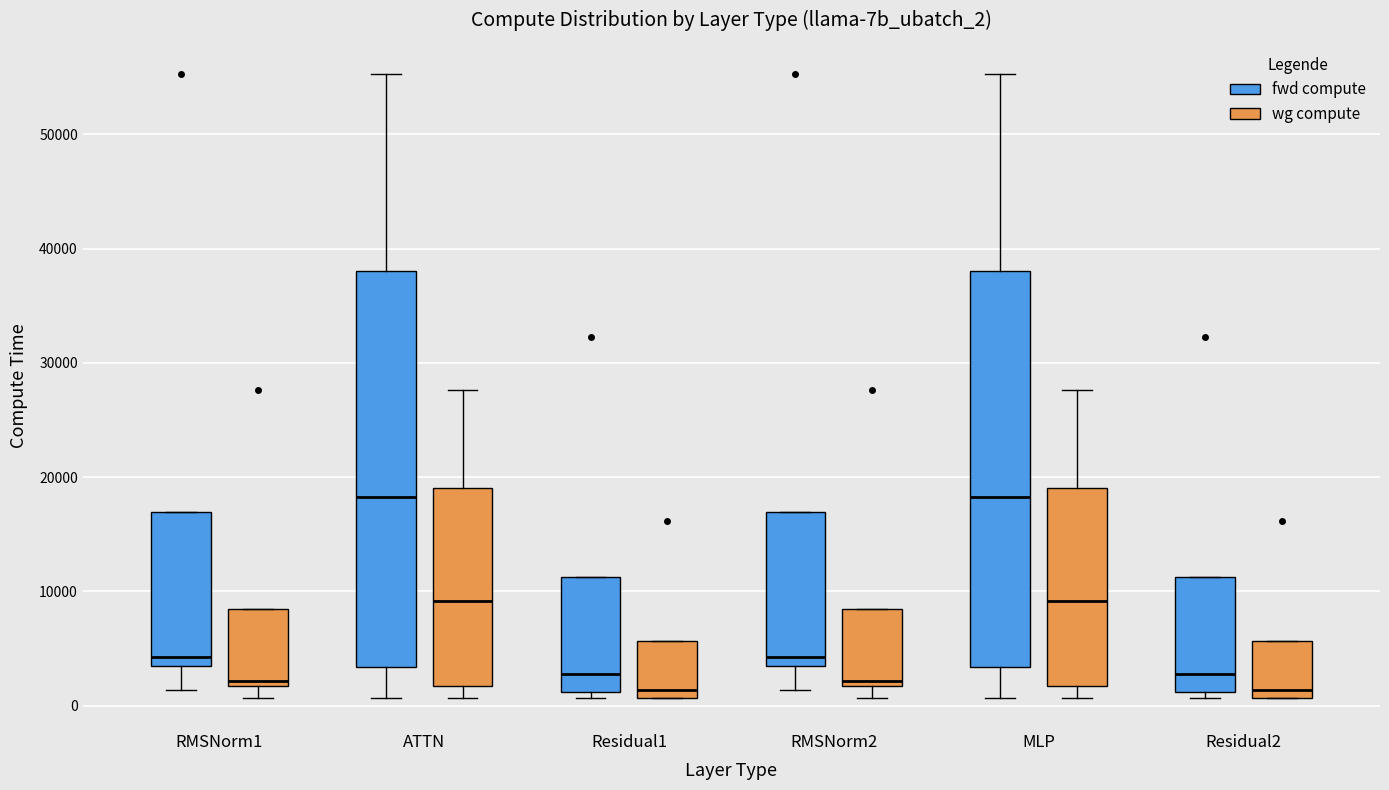

Where does the upper whisker of the box for ATTN (wg compute) end on the y-axis? The values are not printed on the chart, so give them approximately, as read against the axis.

28000